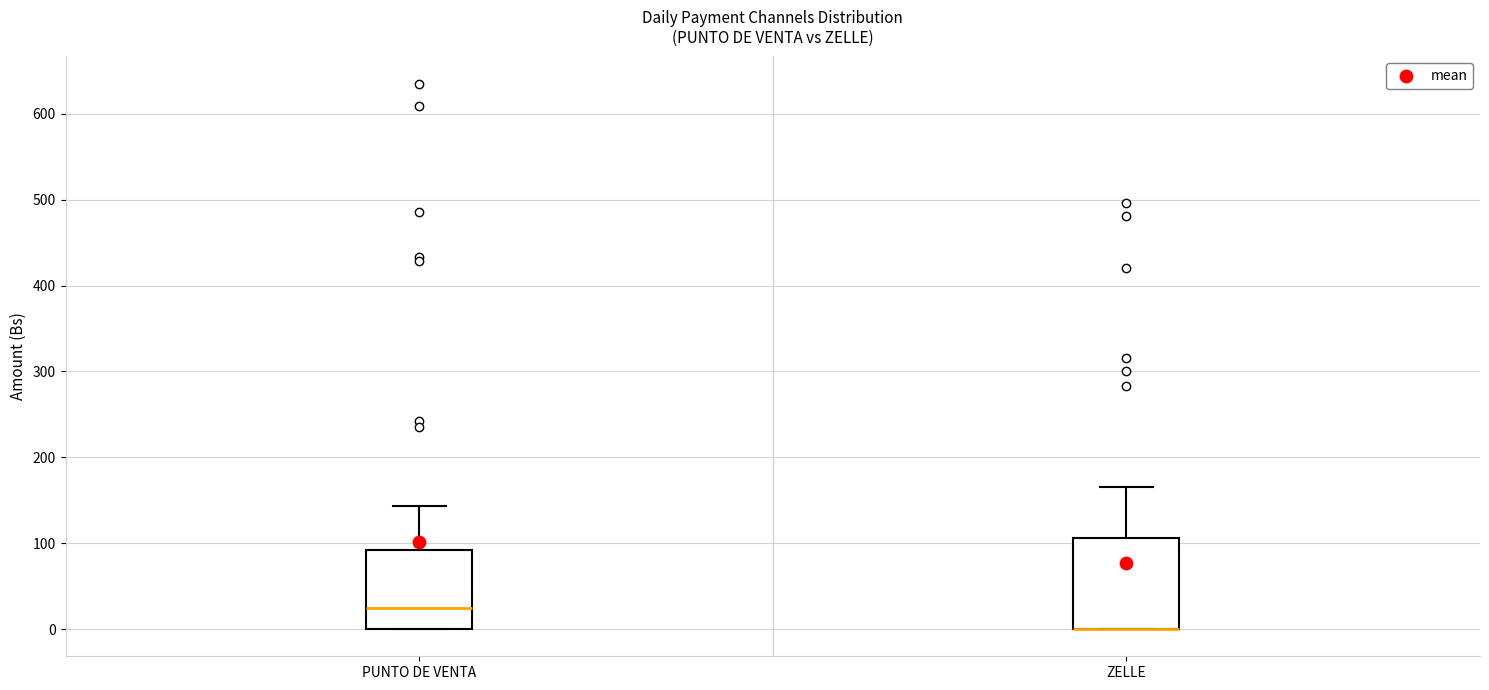

Where is the lower edge of the box for ZELLE on the y-axis? The values are not printed on the chart, so give them approximately, as read against the axis.

0